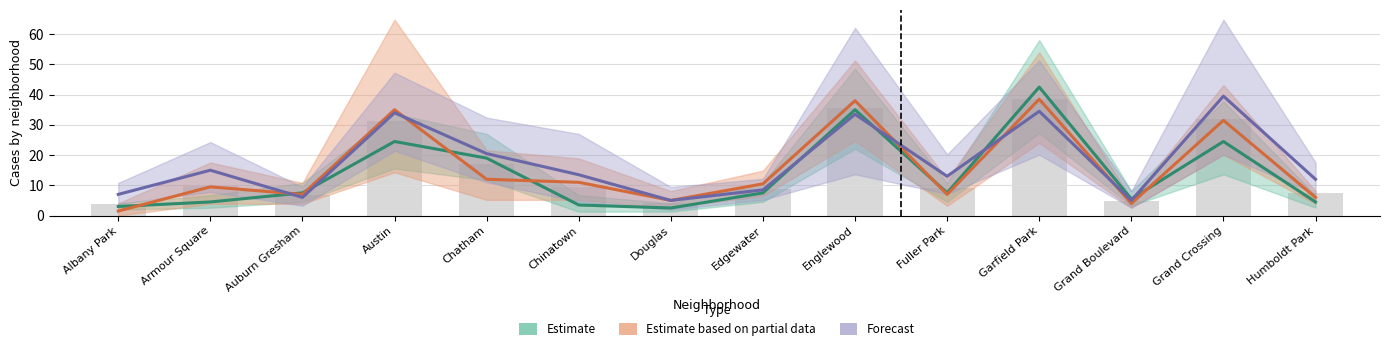

Between Albany Park and Humboldt Park, which series saw the biggest shift?

Forecast